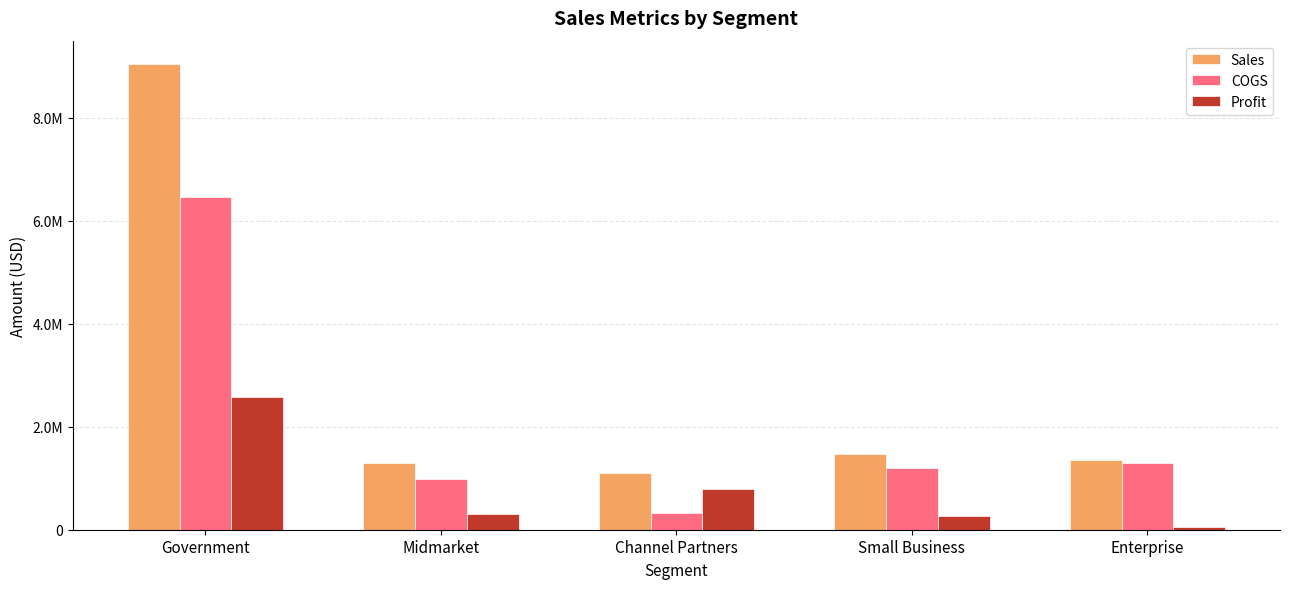

Reading left to right, transcribe all the data shown in this chart.

Sales: 9041013.0	1295010.0	1097713.0	1461150.0	1350587.5
COGS: 6461975.0	985380.0	316065.0	1198450.0	1300260.0
Profit: 2579038.0	309630.0	781648.0	262700.0	50327.5